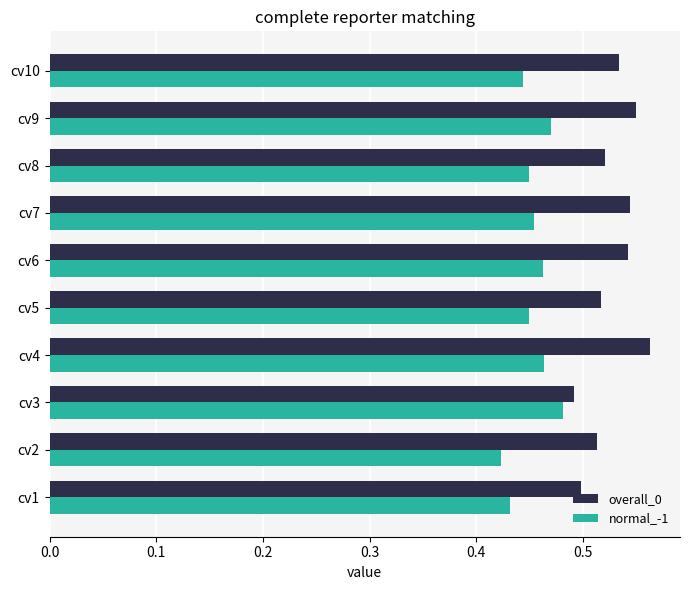

True or false: normal_-1 has a value of 0.2 at cv5.

False